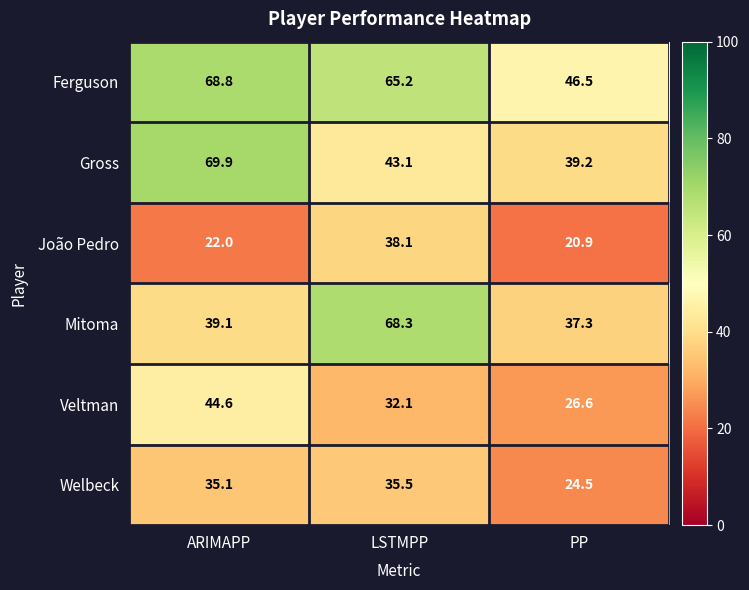

What is the difference between the highest and lowest values at PP?

25.6